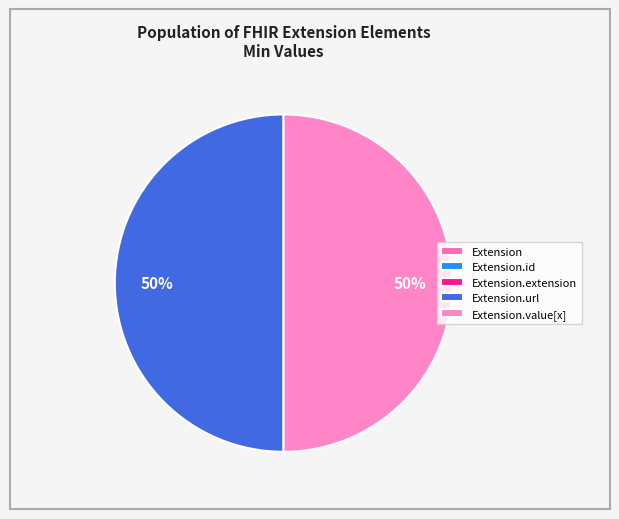

How many segments does this pie chart have?

5